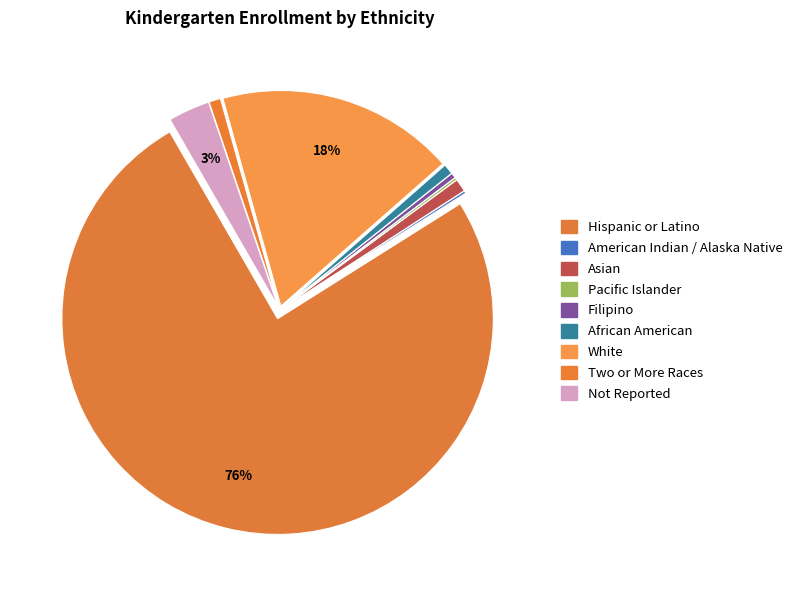

Which category accounts for the majority?

Hispanic or Latino of Any Race